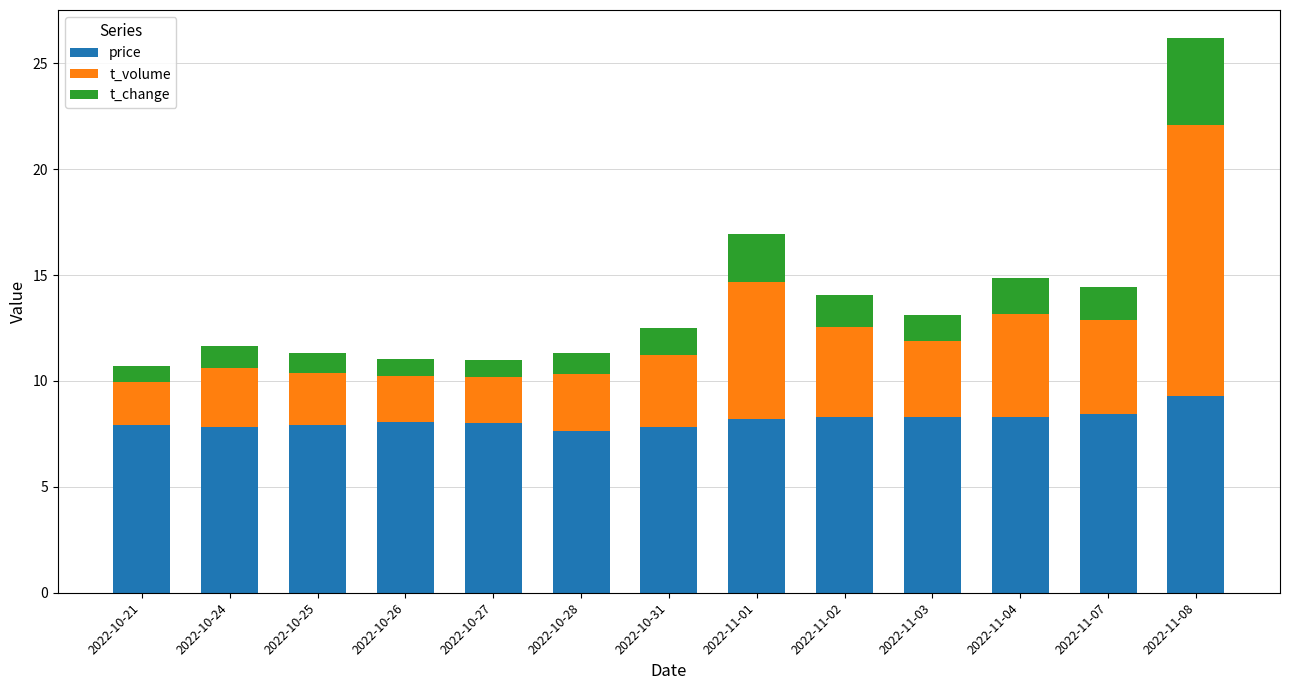

True or false: price has a value of 7.9 at 2022-10-25.

True